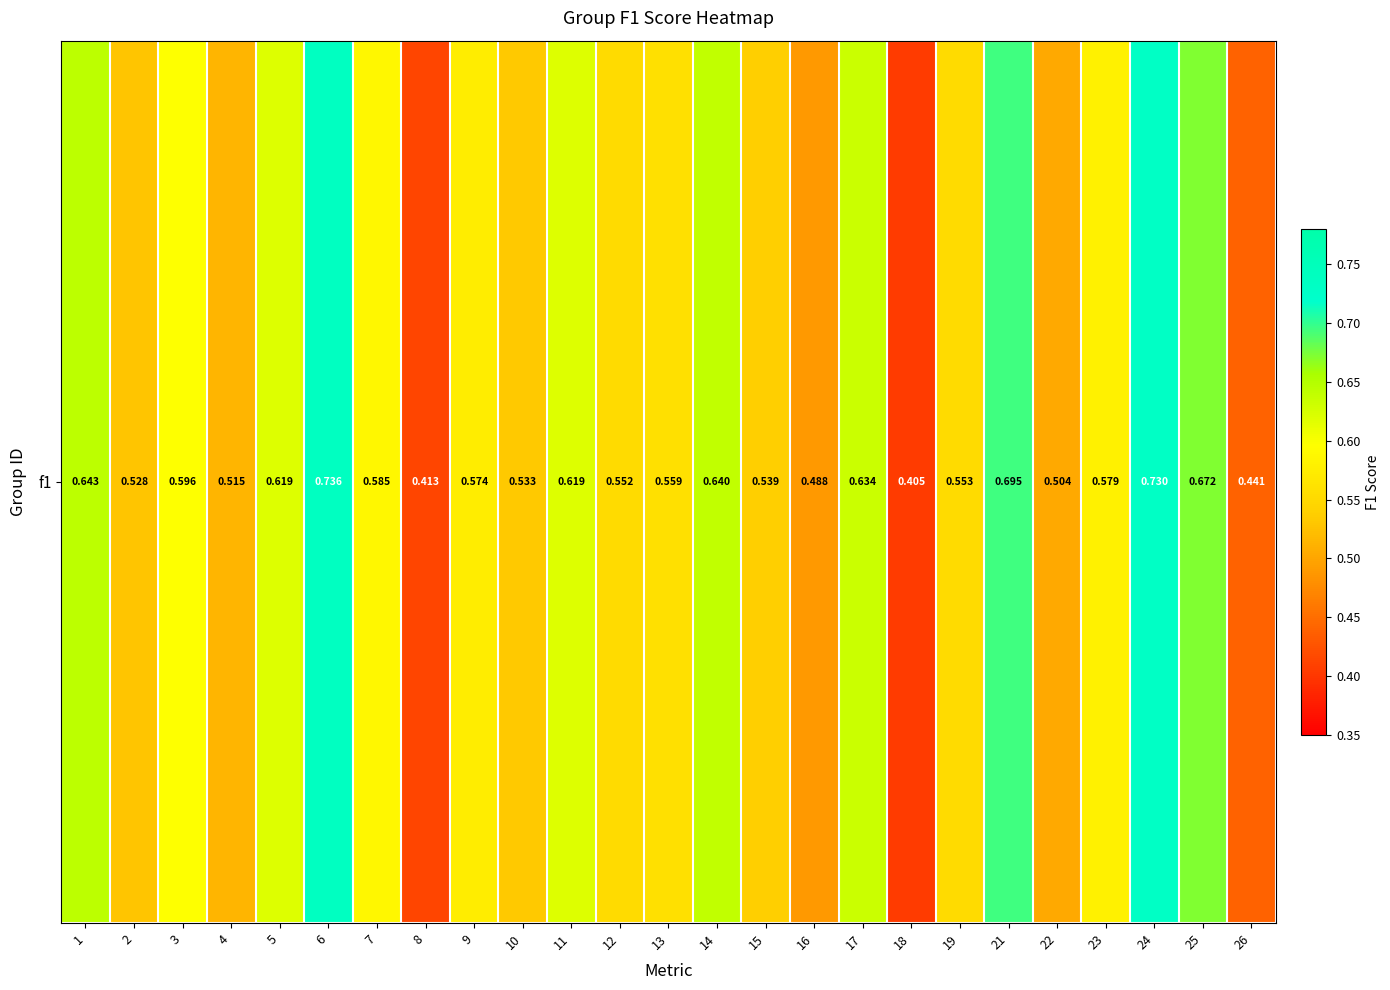

What is the difference between the maximum and minimum values?

0.3